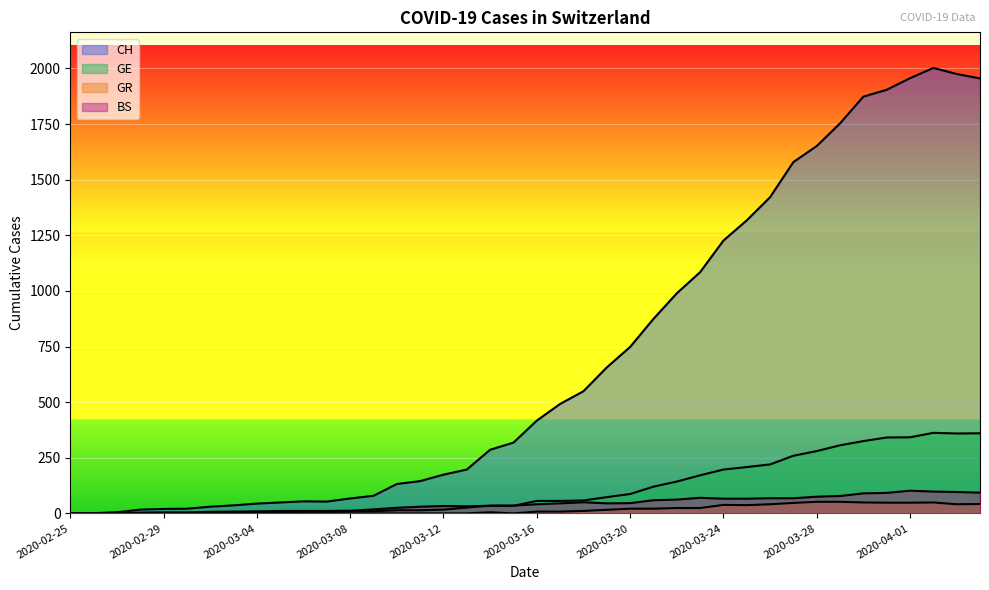

True or false: GR and CH cross at least once.

False